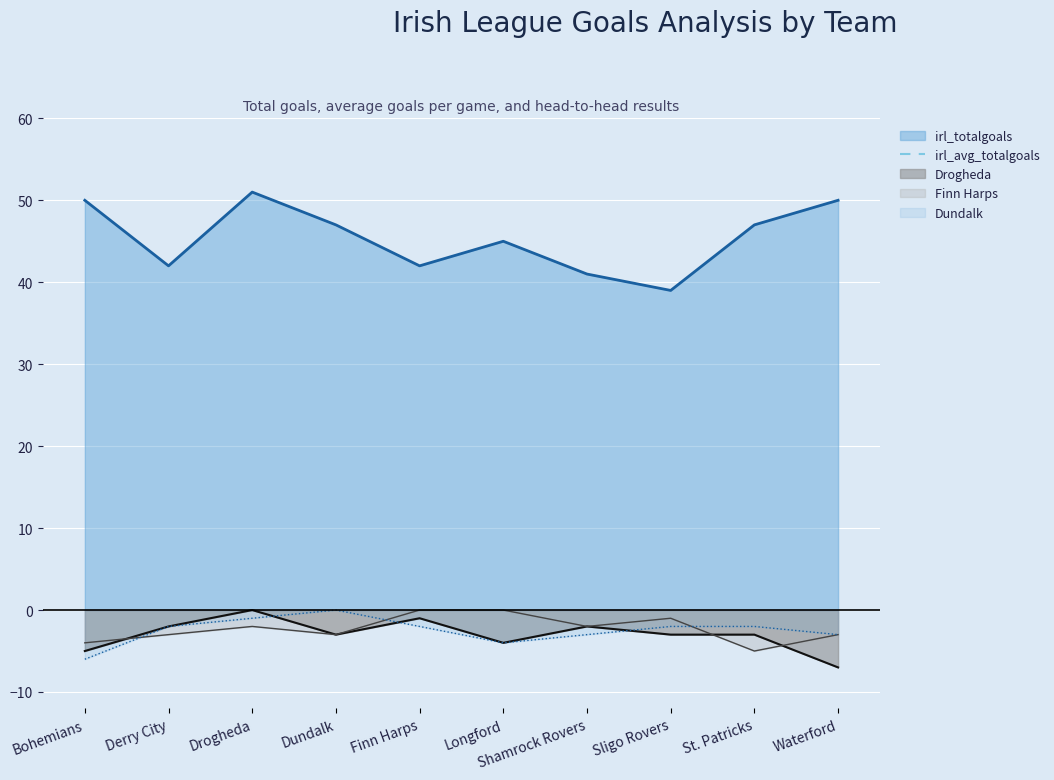

What is the maximum value for irl_totalgoals?

51